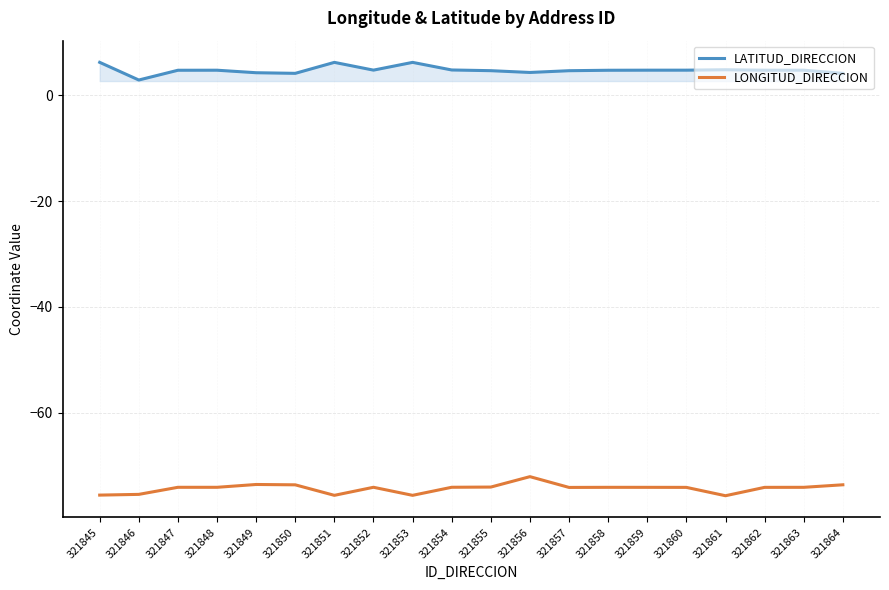

What is the sum of the LONGITUD_DIRECCION values at 321853 and 321862?

-149.7